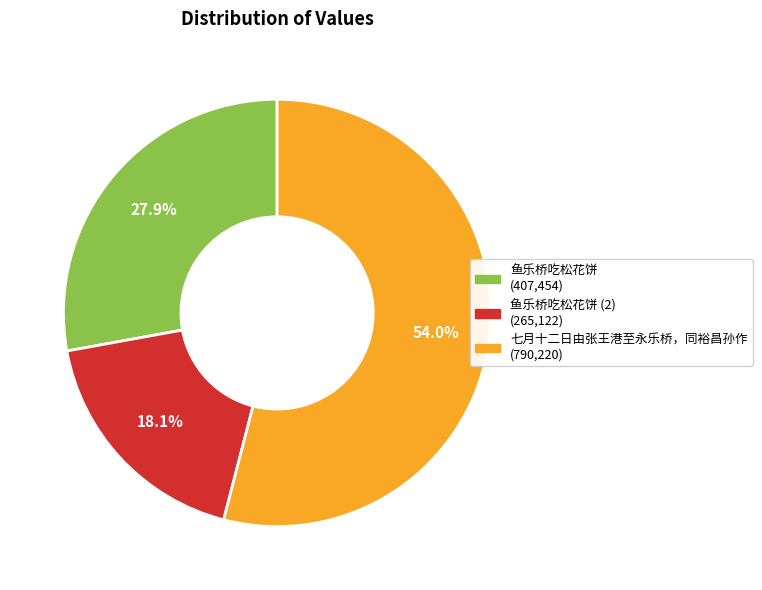

Count the number of slices in the pie.

3